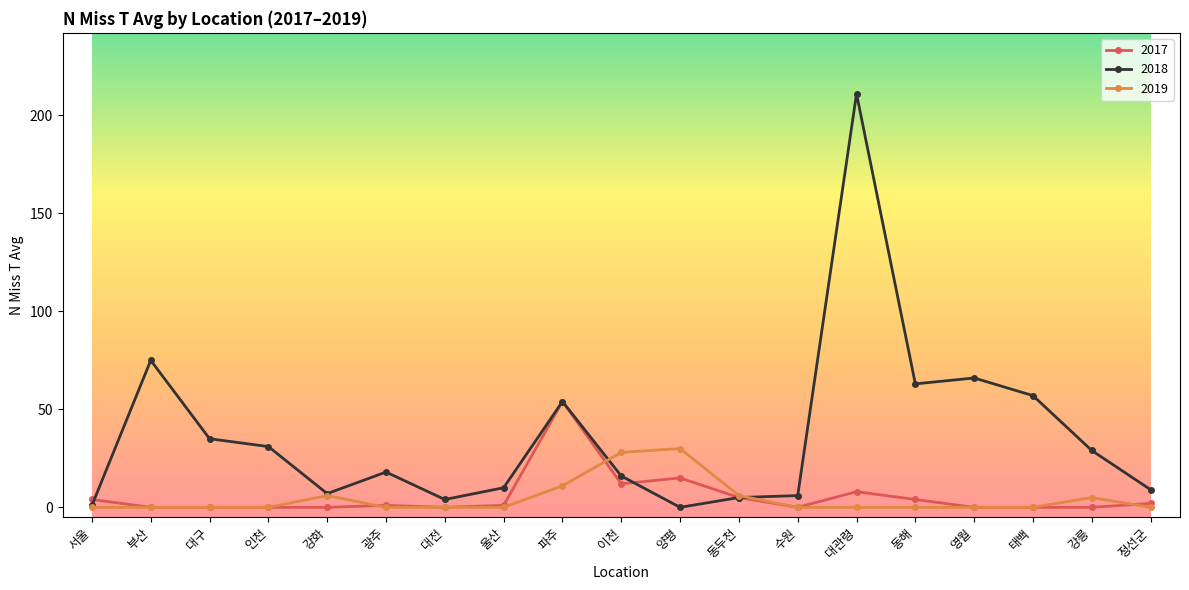

What is the label of the 18th point from the right?

부산